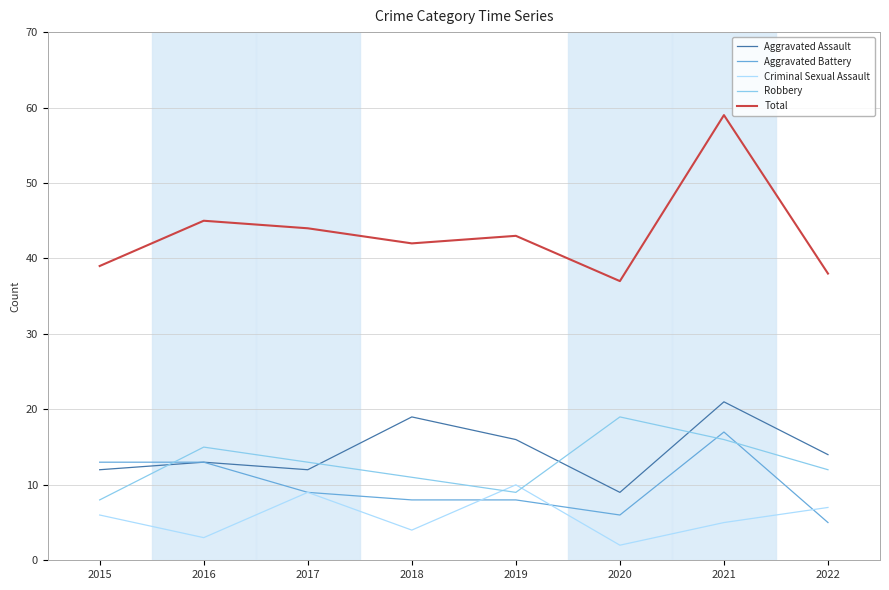

List the series in order of their peak value, highest first.

Total, Aggravated Assault, Robbery, Aggravated Battery, Criminal Sexual Assault